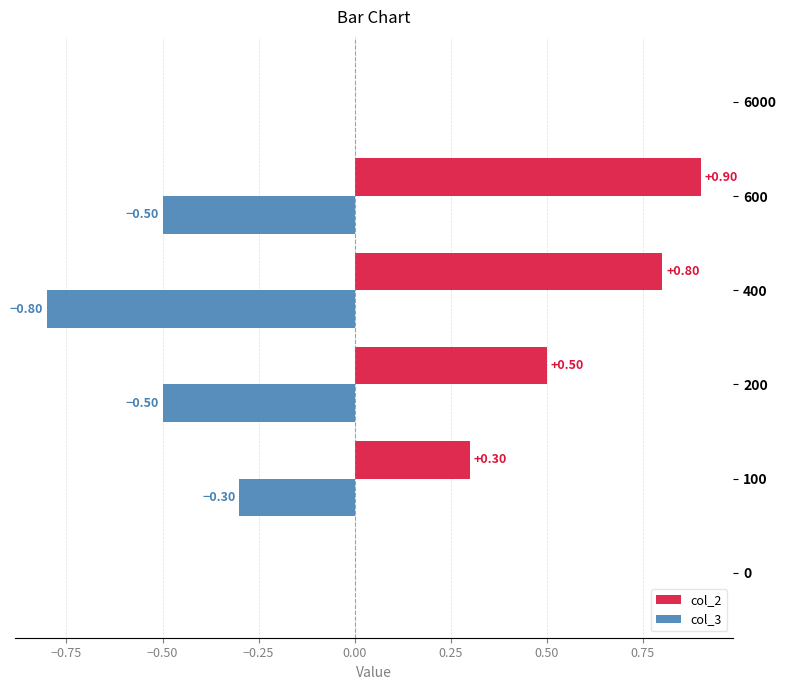

What is the sum of the col_3 values at 100 and 200?

-0.8